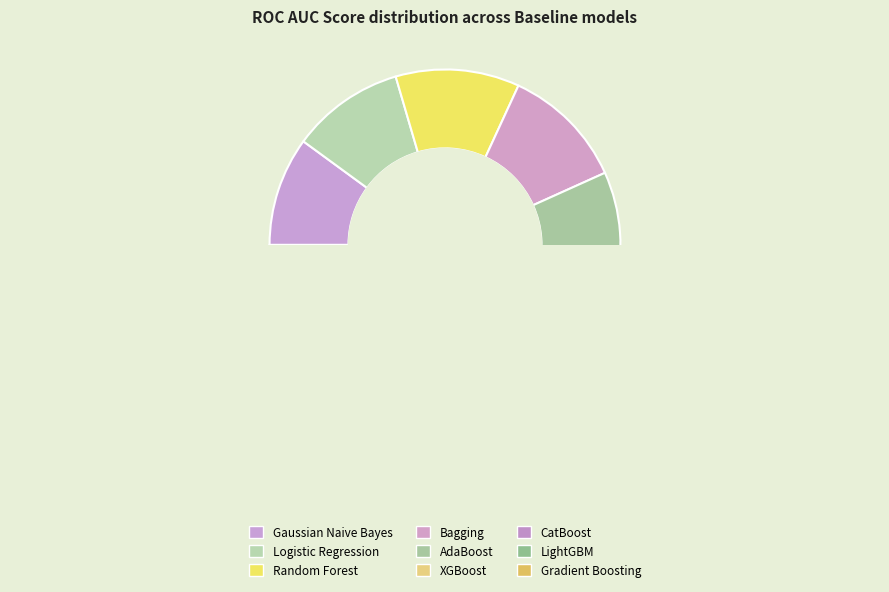

Count the number of slices in the pie.

9